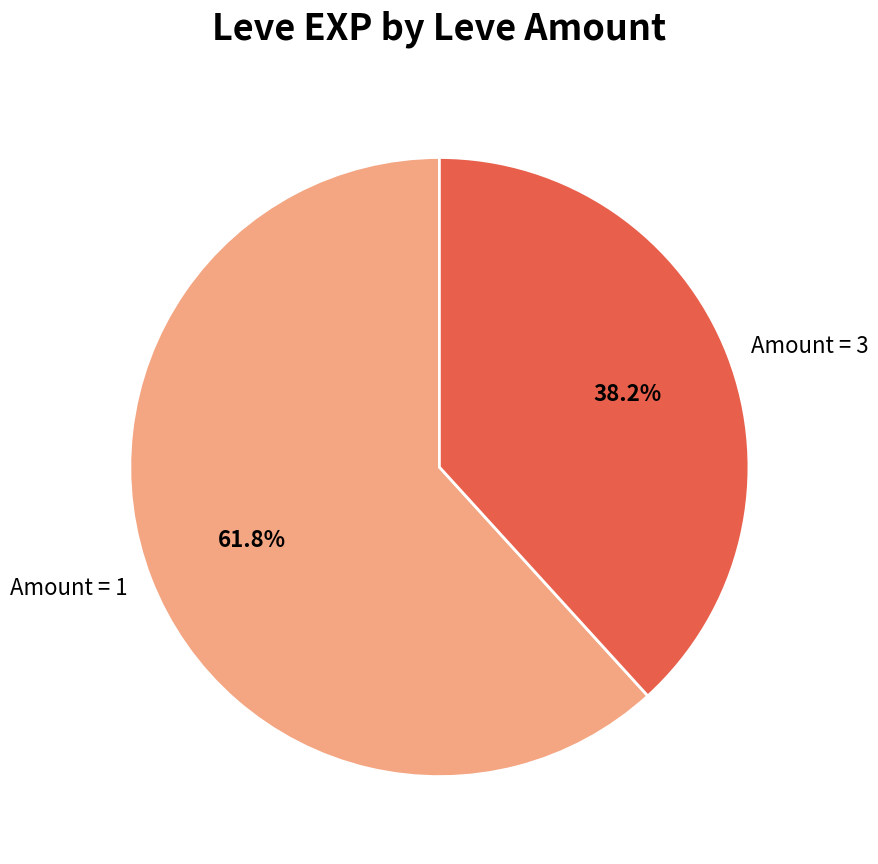

How many slices are in this pie chart?

2